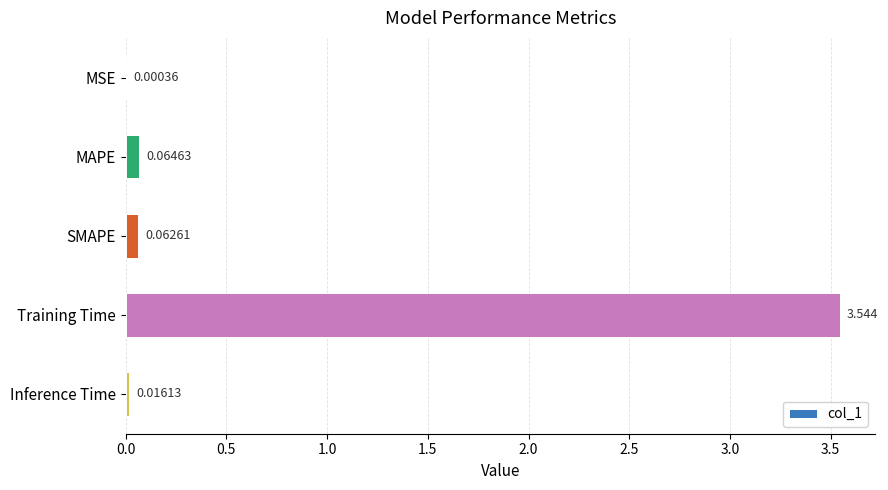

At which category does the chart reach its peak across all series?

Training Time